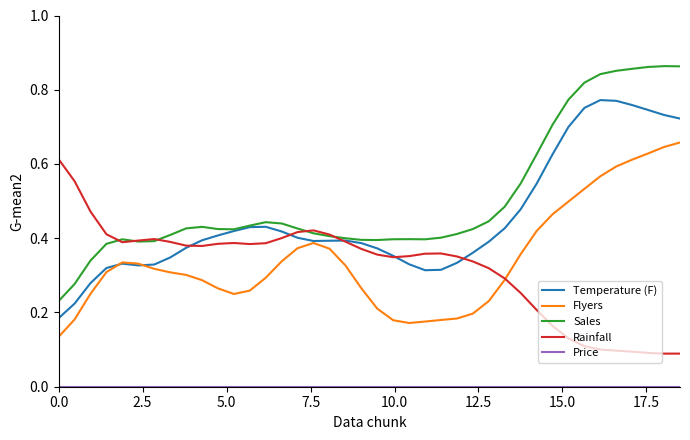

Which series has the widest spread of values?

Sales